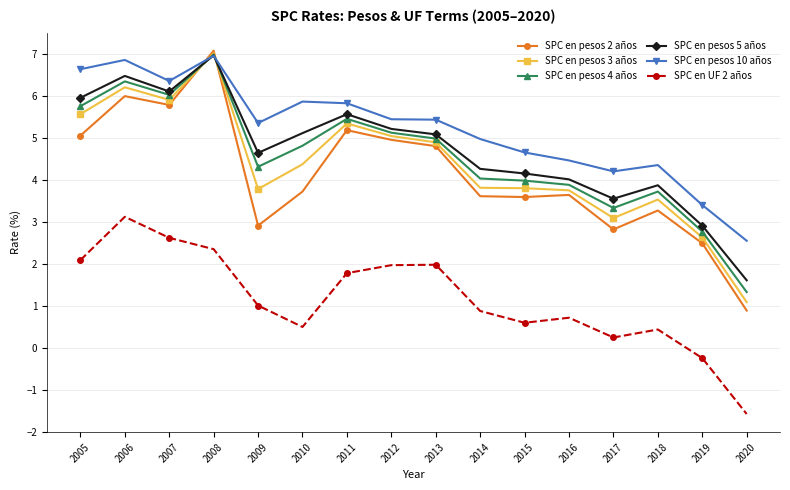

How many distinct data groups are displayed?

6